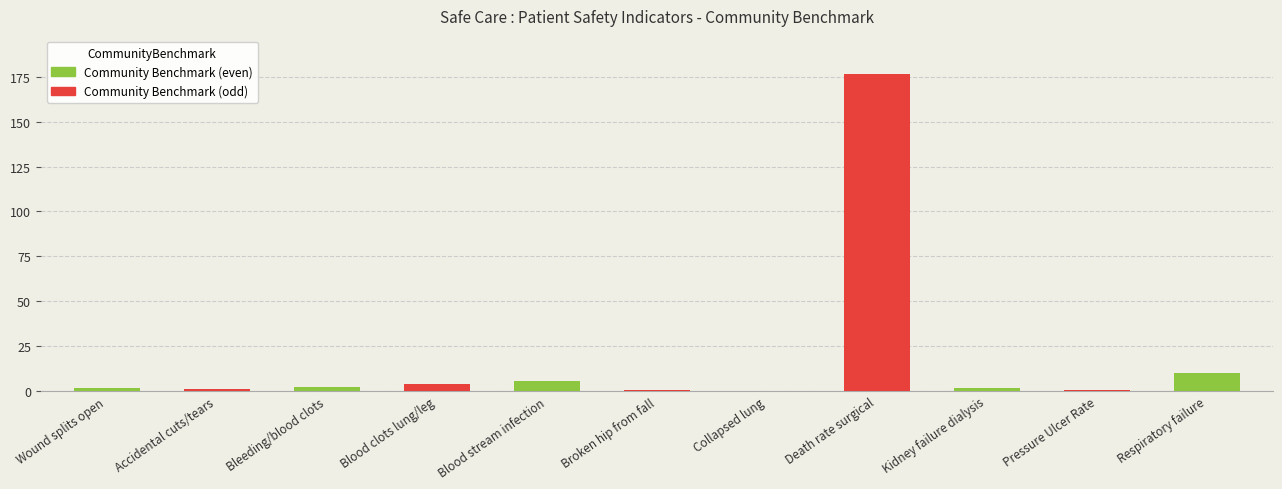

Which category has the highest value across all series?

Death rate surgical